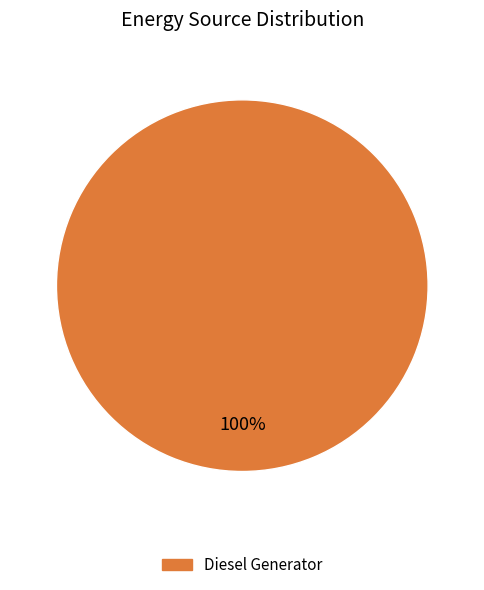

Count the number of slices in the pie.

1